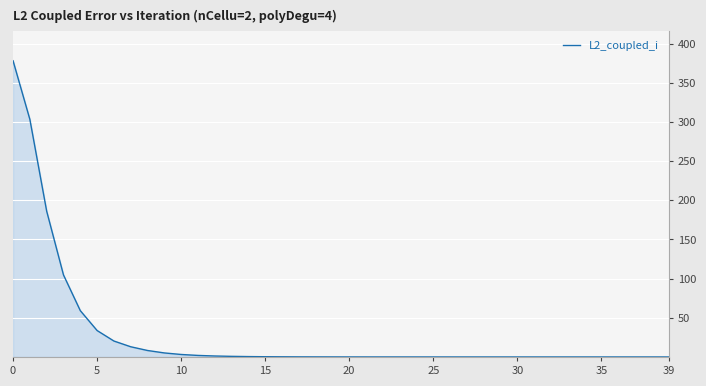

What is the difference between the maximum and minimum values?

378.1